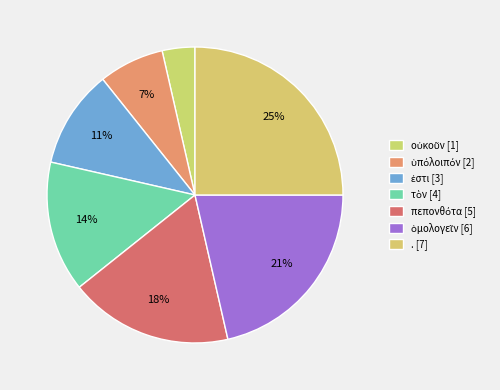

What percentage is the ὁμολογεῖν slice, to the nearest percent?

21%